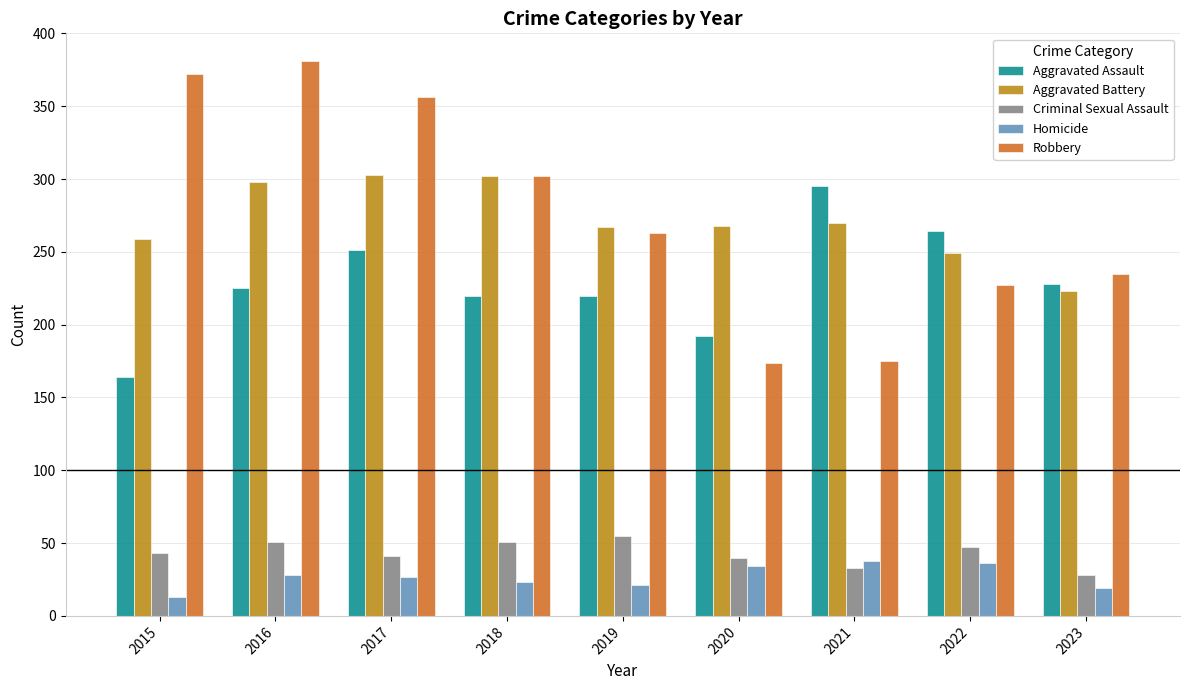

The value of Aggravated Assault at 2022 is 465. True or false?

False